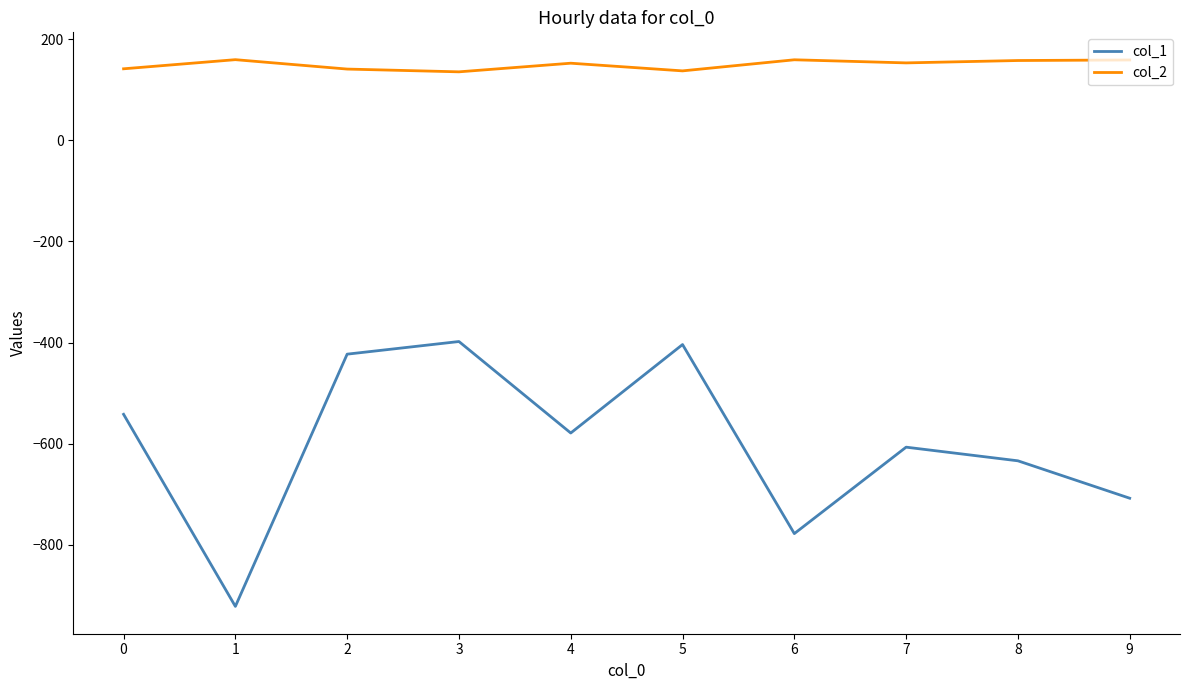

List the series in order of their peak value, lowest first.

col_1, col_2